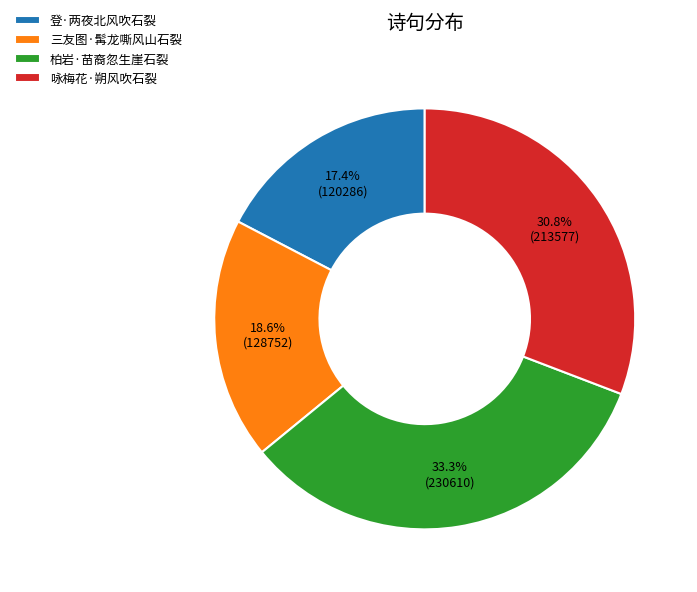

Between 咏梅花·朔风吹石裂 and 柏岩·苗裔忽生崖石裂, which is larger?

柏岩·苗裔忽生崖石裂